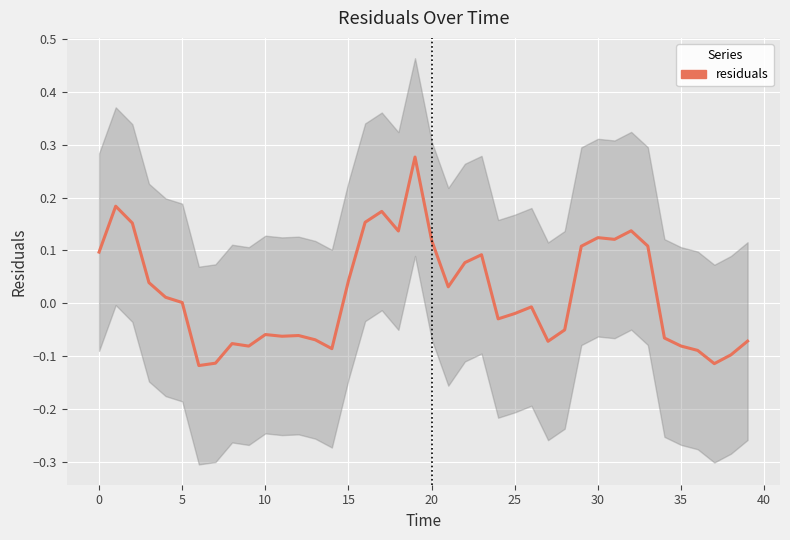

What is the change in value from 19 to 25?

-0.3